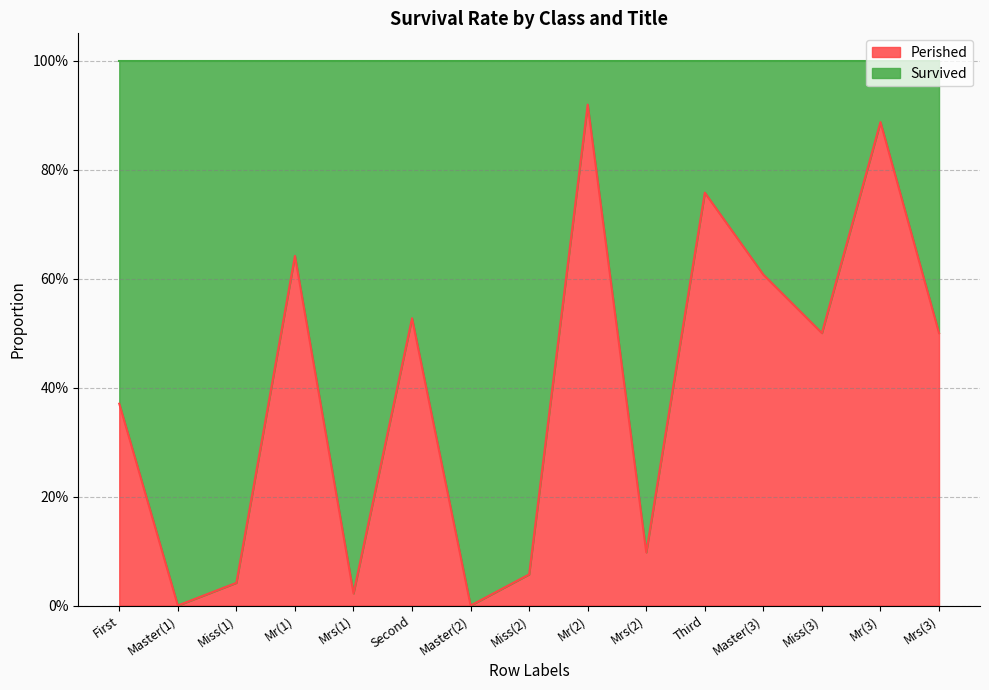

Rank the categories by value from highest to lowest.

Mr(2), Mr(3), Third, Mr(1), Master(3), Second, Miss(3), Mrs(3), First, Mrs(2), Miss(2), Miss(1), Mrs(1), Master(1), Master(2)